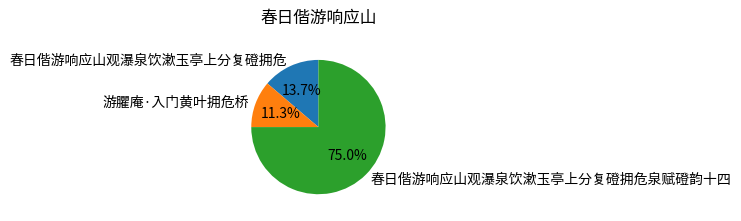

How many slices are in this pie chart?

3